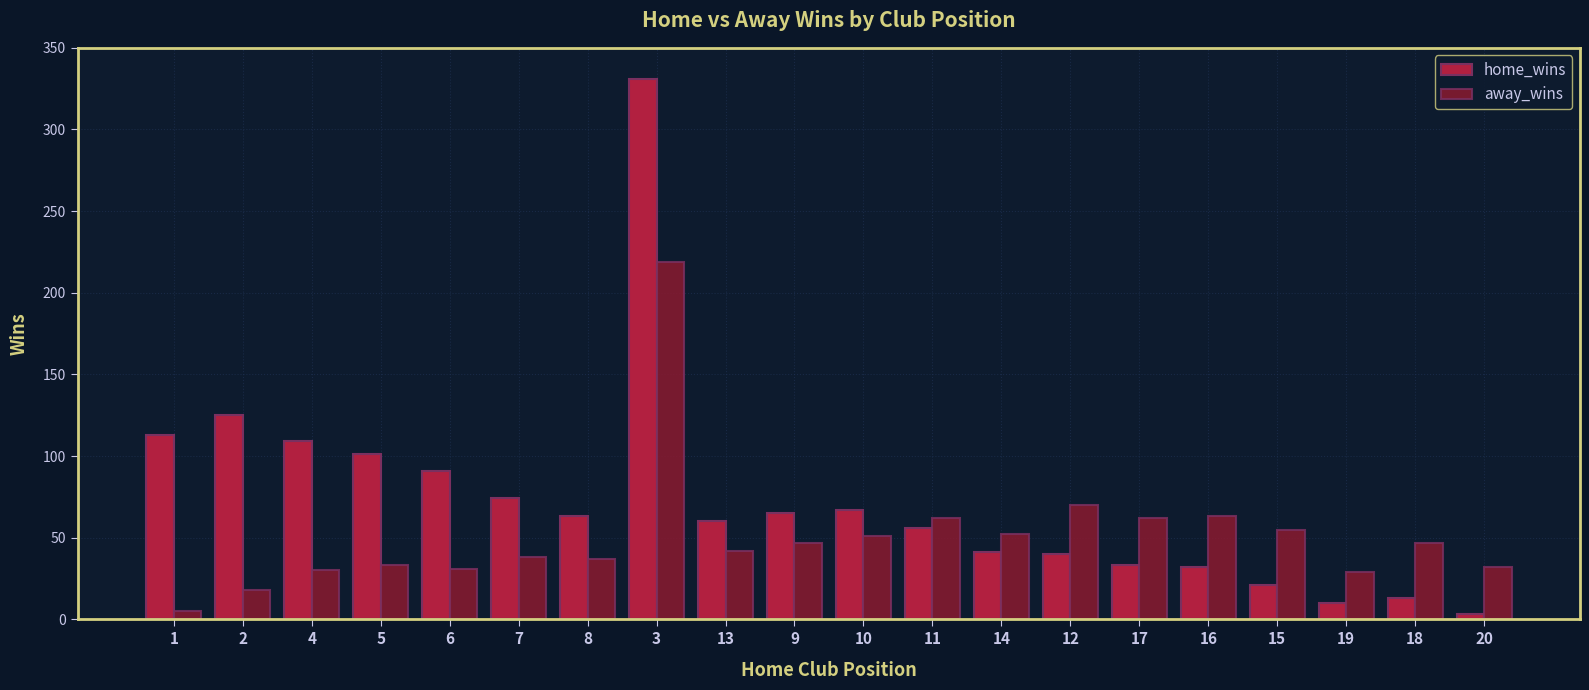

Which series has the widest spread of values?

home_wins